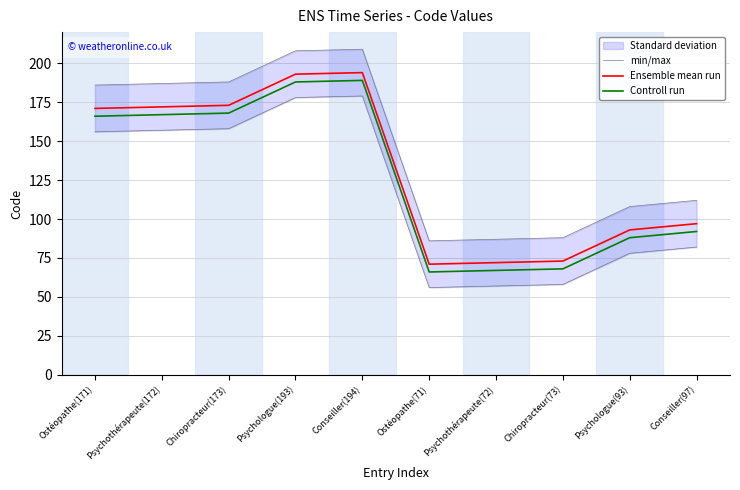

Between Psychothérapeute(172) and Psychologue(193), which series saw the biggest shift?

min/max